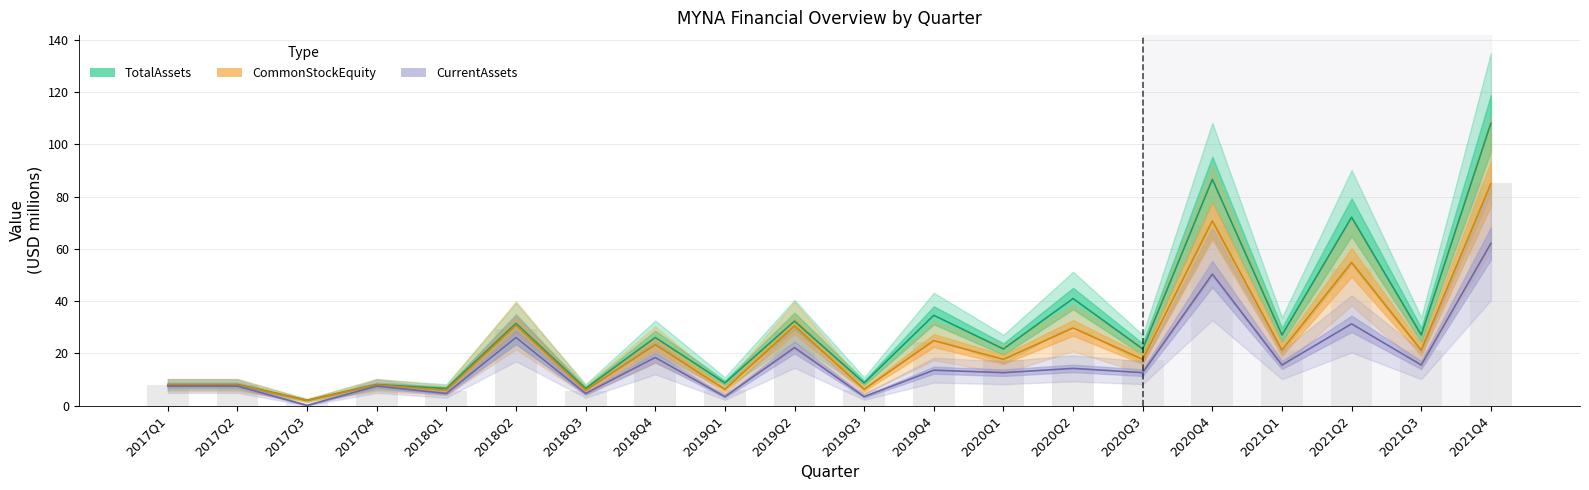

What is the label of the 8th bar from the left?

2018Q4